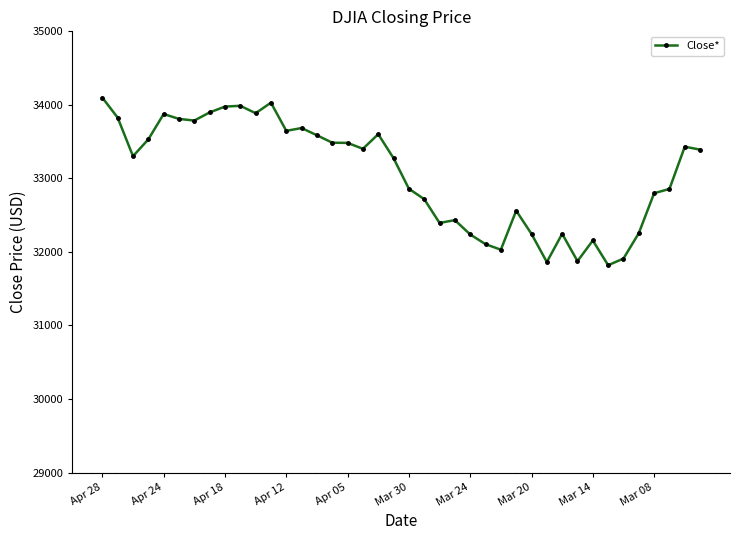

What is the value of the 21st point from the left?

32859.0